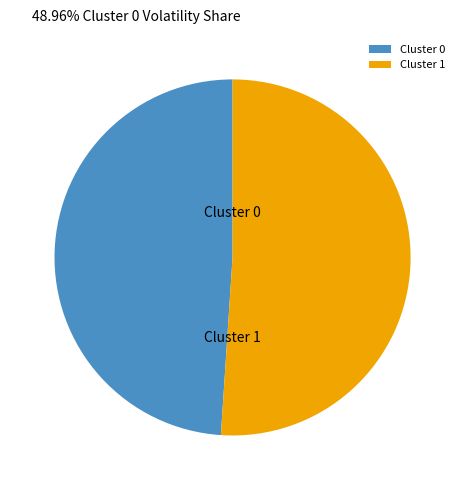

Which category has the biggest portion of the pie?

Cluster 1